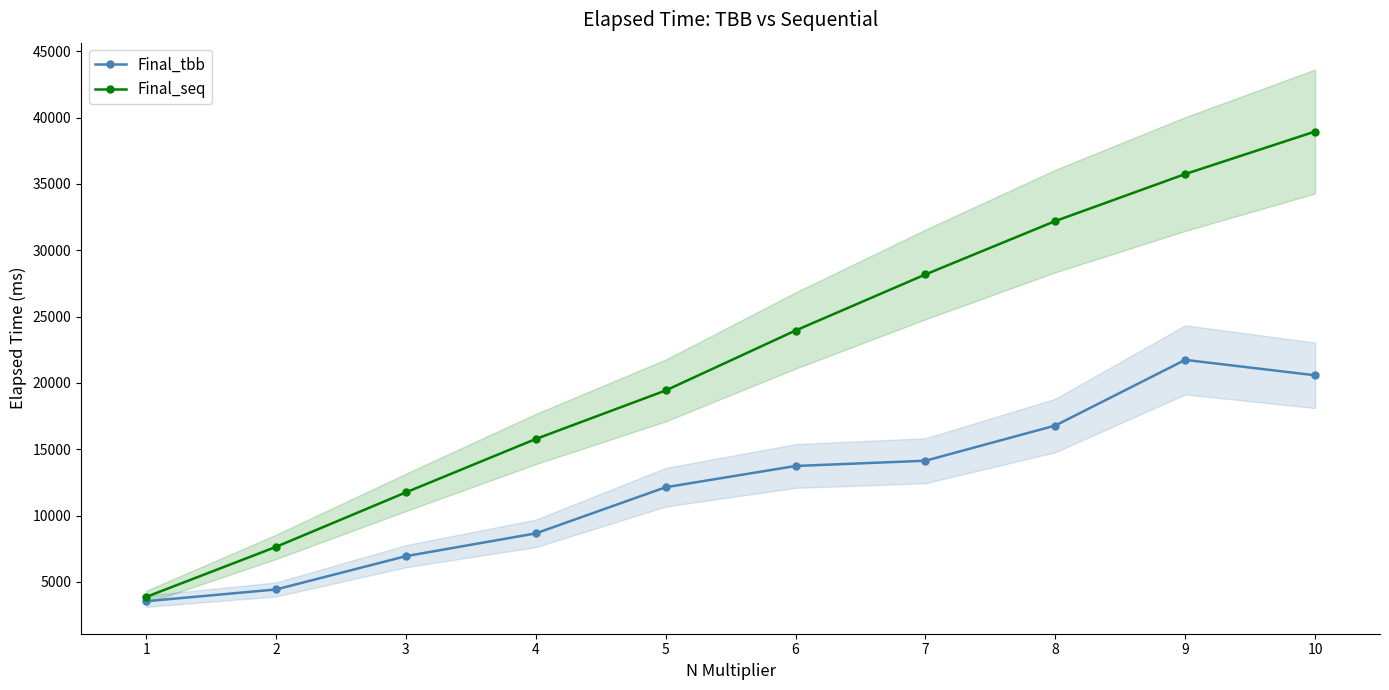

Reading left to right, what are all the values shown in this chart?

Final_tbb: 1=3540	2=4427	3=6937	4=8654	5=12133	6=13735	7=14130	8=16784	9=21734	10=20571
Final_seq: 1=3865	2=7639	3=11746	4=15770	5=19428	6=23947	7=28173	8=32198	9=35741	10=38947